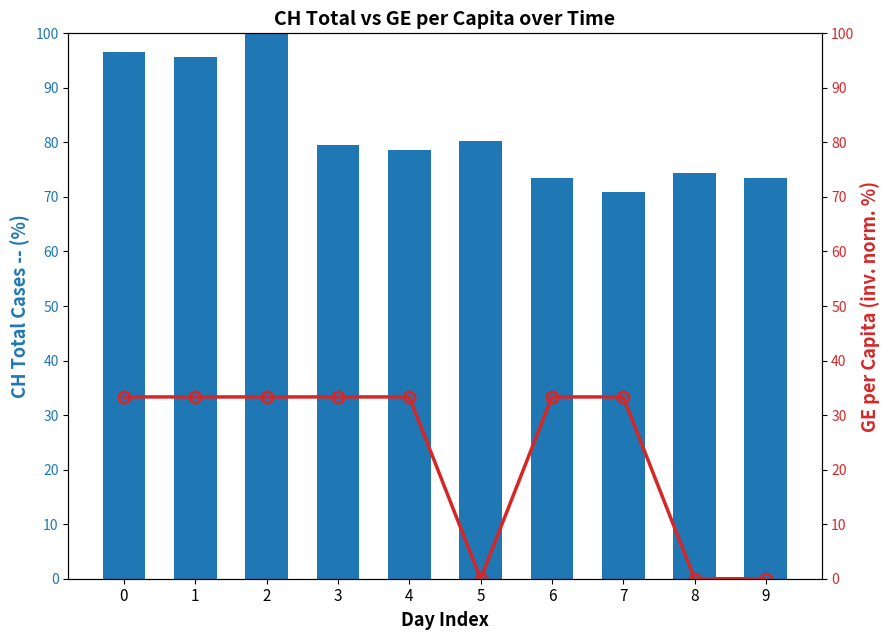

True or false: CH (normalized) has a value of 109.6 at 7.

False